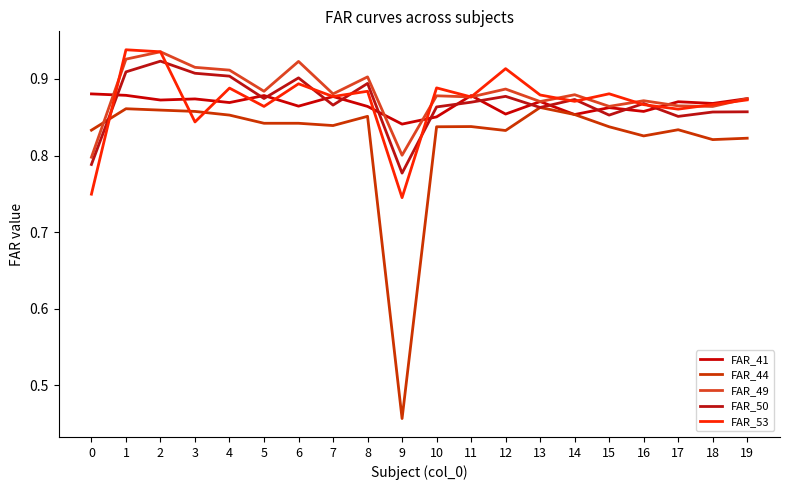

Does the chart have visible grid lines?

No